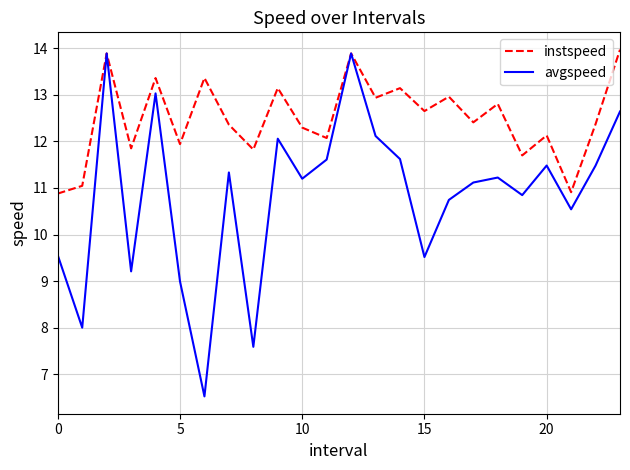

At how many categories does at least one series exceed 8?

24